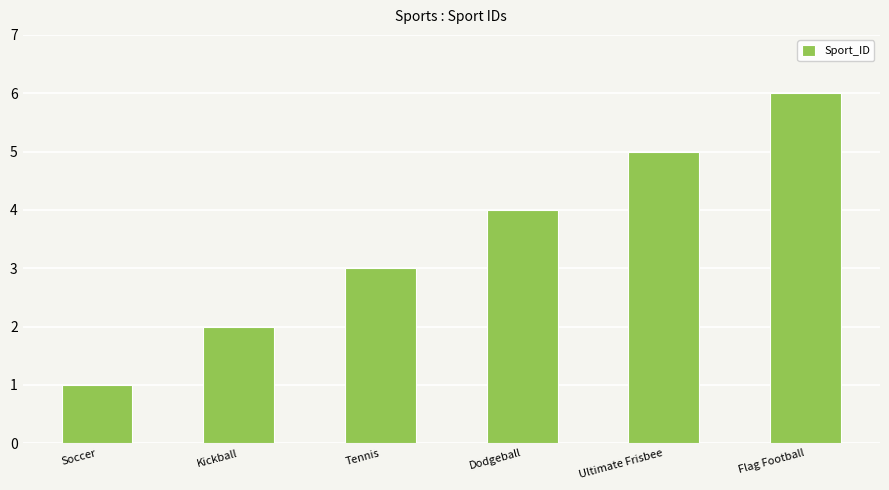

The chart shows a value of 1 at Soccer. True or false?

True